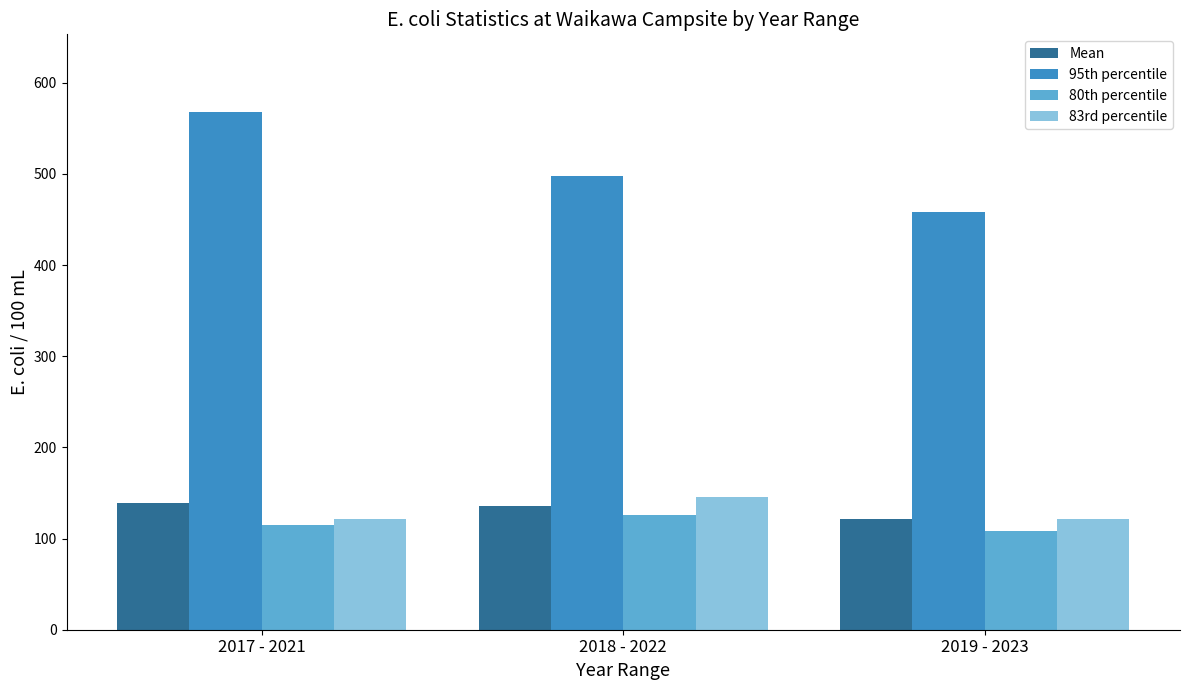

The value of 83rd percentile at 2017 - 2021 is 38.4. True or false?

False